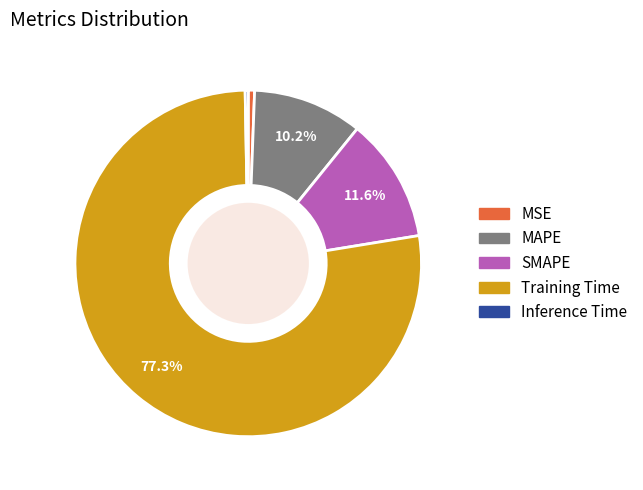

How many slices are in this pie chart?

5